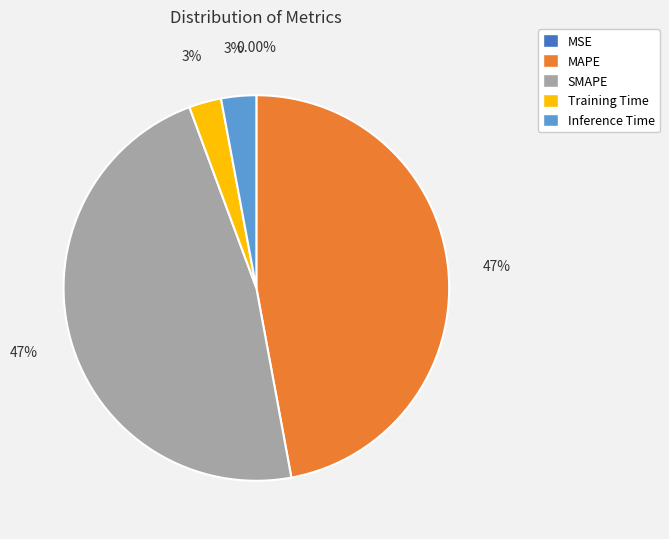

The SMAPE slice represents 47% of the pie. True or false?

True